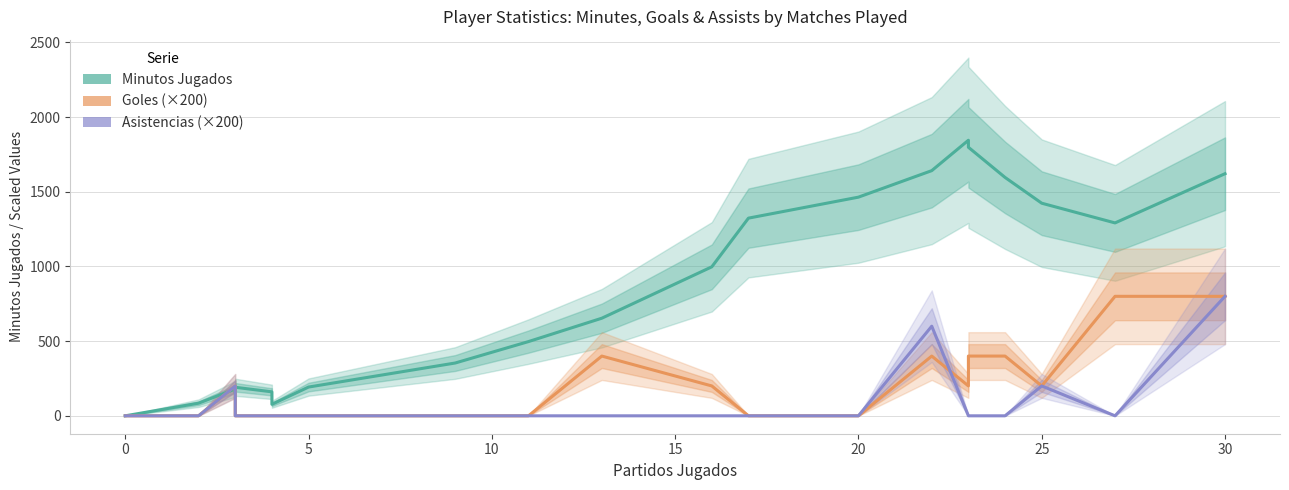

How many positive values does the Goles (×200) series have?

10